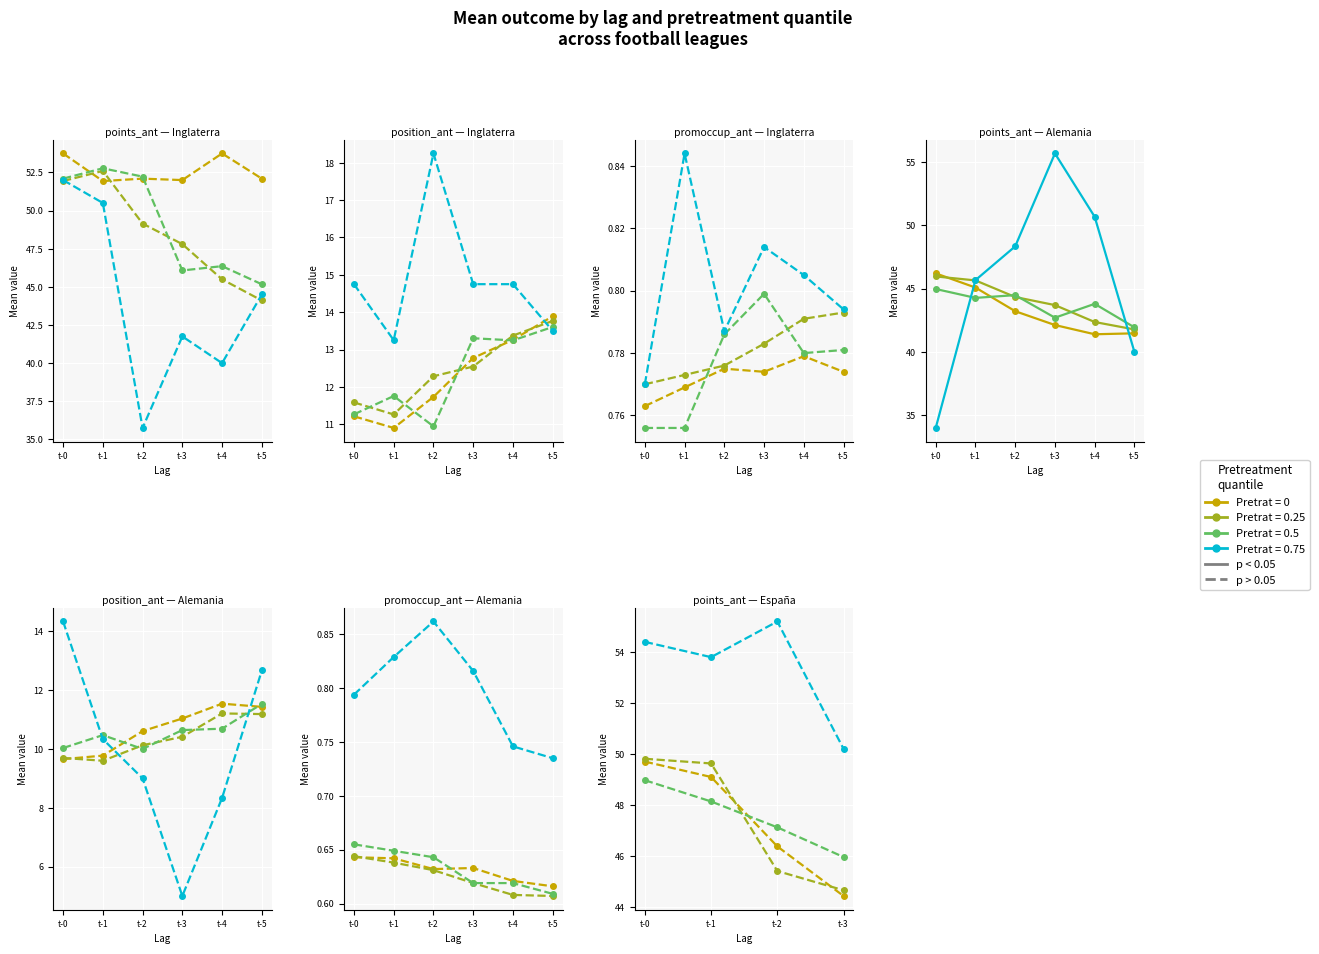

How many values are below 49?

2